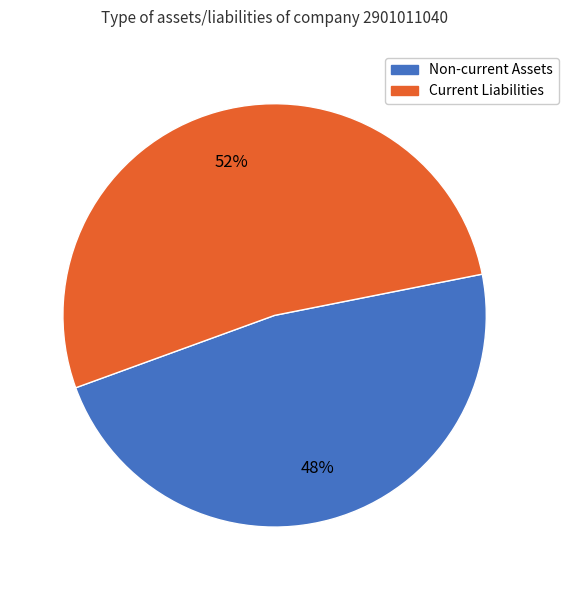

Is there any slice that represents more than half of the pie?

Yes